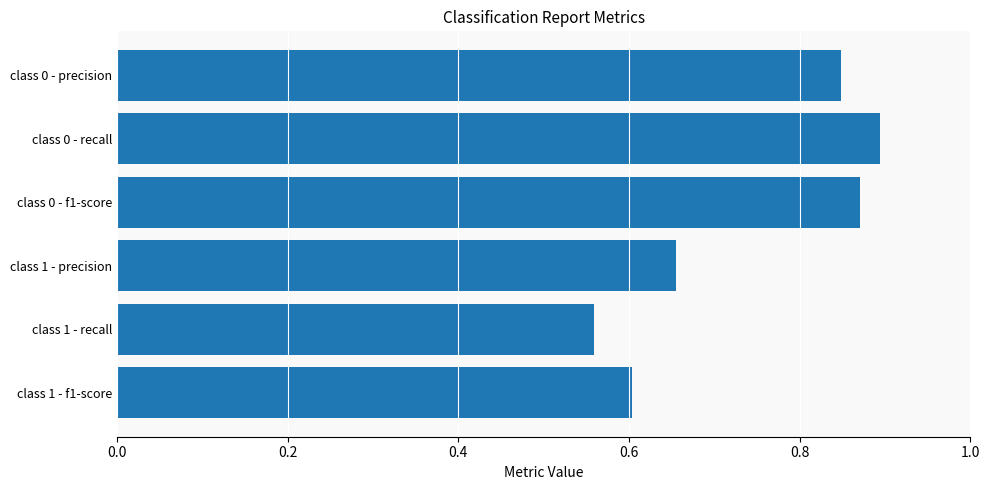

How many bars are there in total?

6